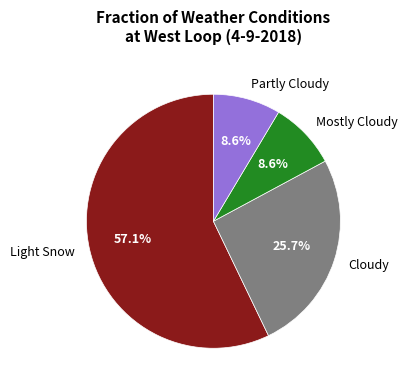

How much of the chart is everything except Cloudy?

74.3%